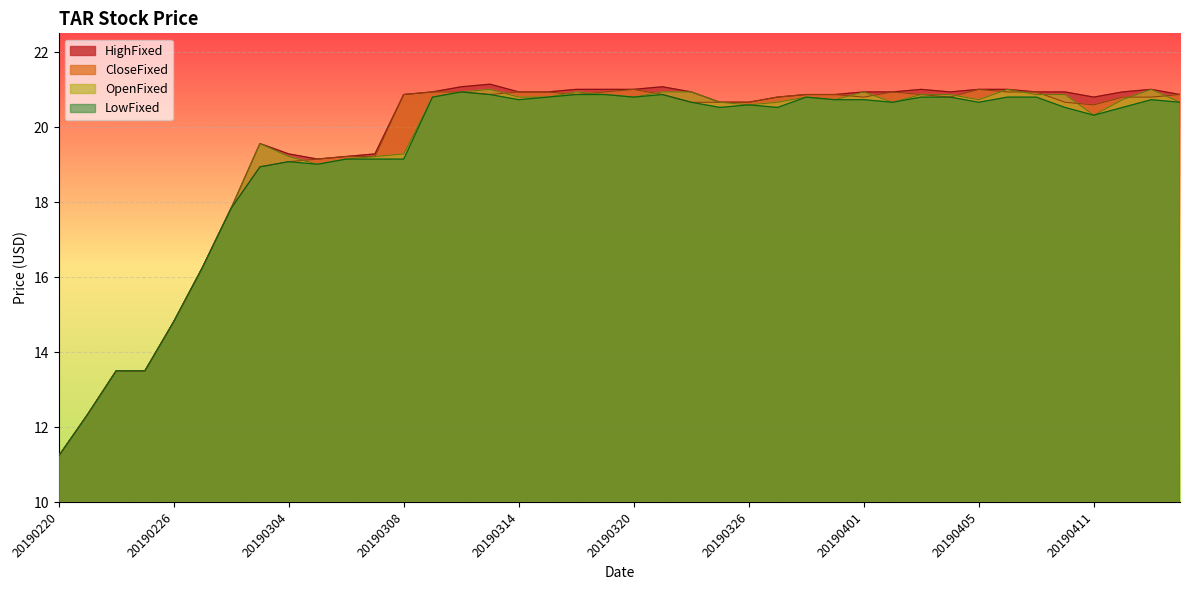

The value of HighFixed at 20190220 is 11.2. True or false?

True